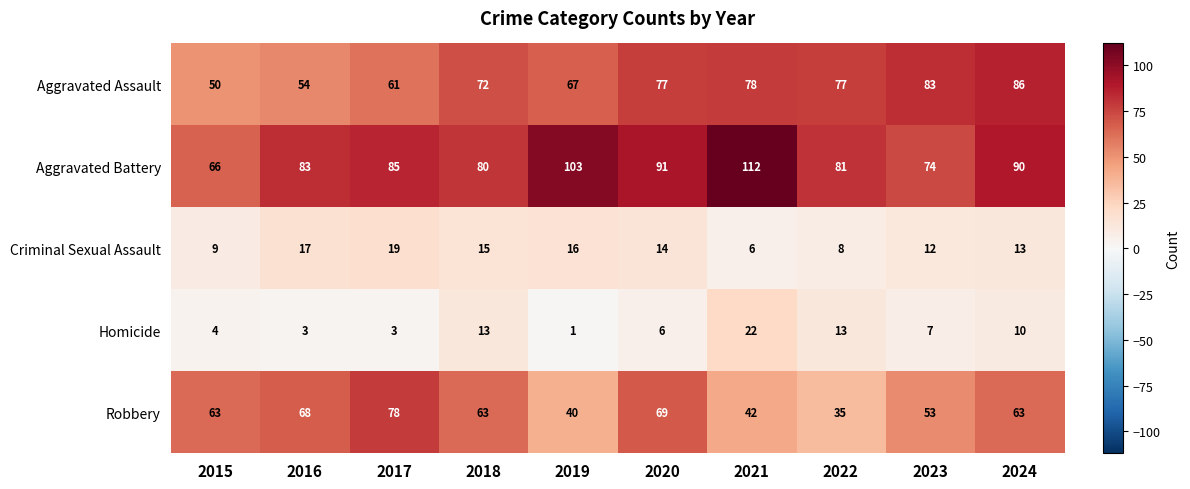

What is the spread (max minus min) of values at 2019?

102